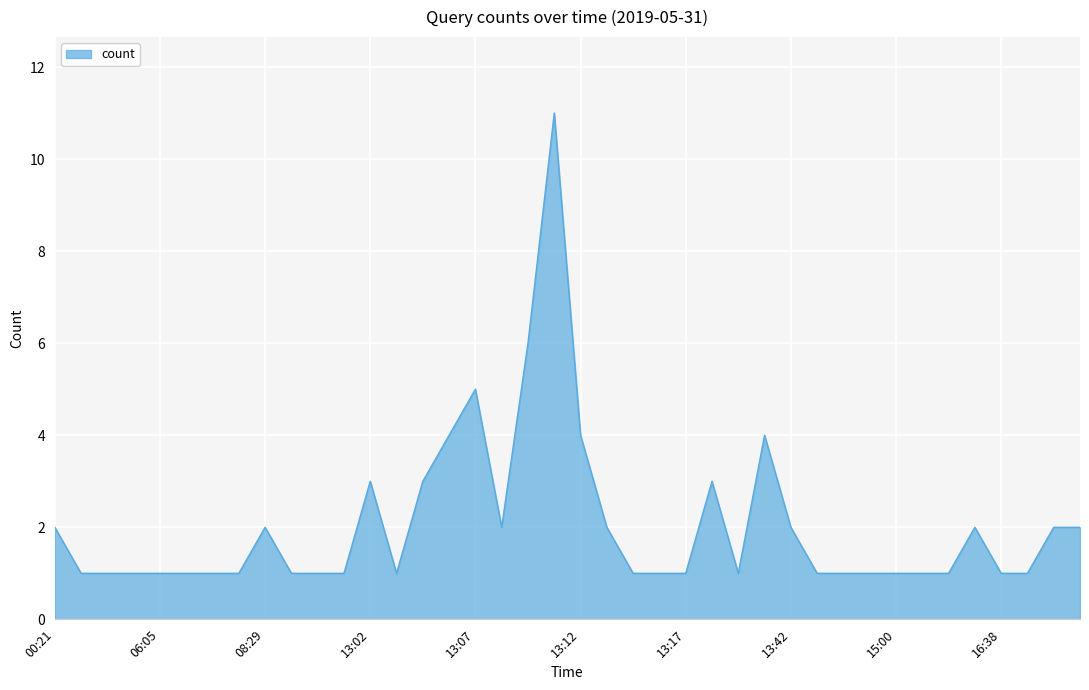

What is the difference between the maximum and minimum values?

10